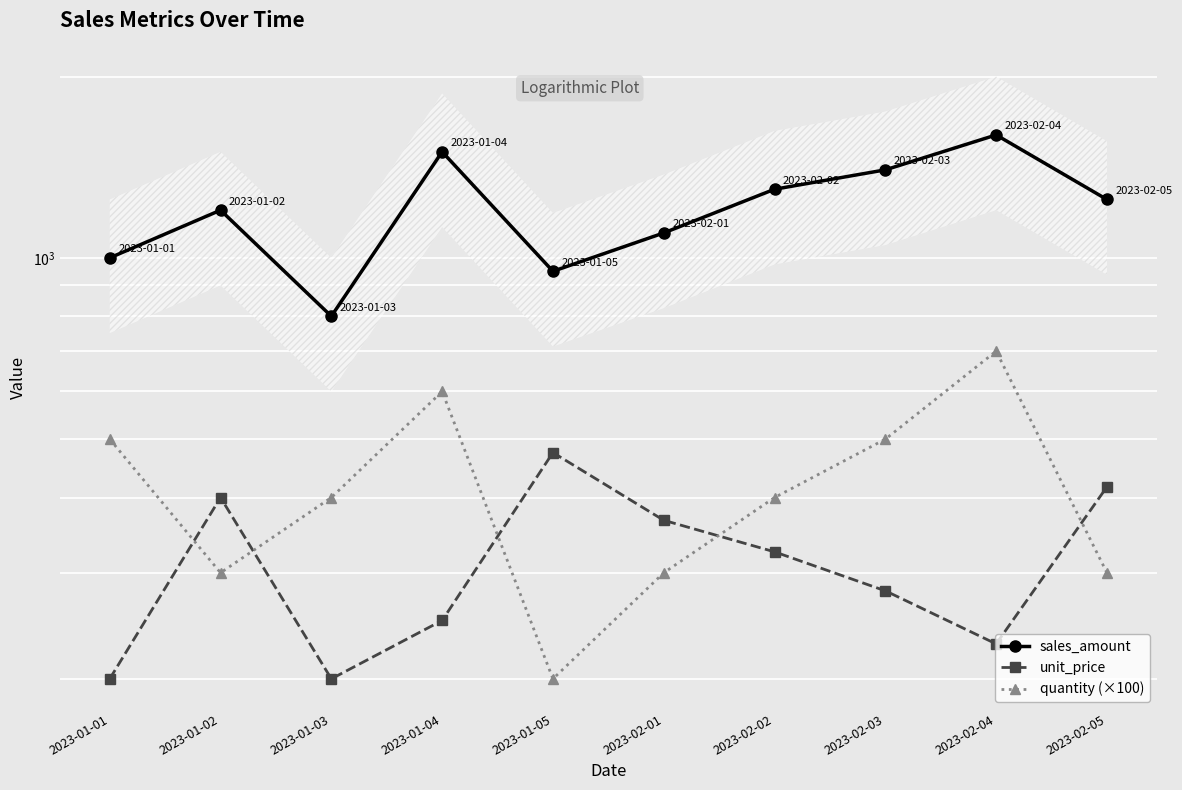

Reading left to right, extract all data points from this chart.

sales_amount: 2023-01-01=1000.0	2023-01-02=1200.0	2023-01-03=800.0	2023-01-04=1500.0	2023-01-05=950.0	2023-02-01=1100.0	2023-02-02=1300.0	2023-02-03=1400.0	2023-02-04=1600.0	2023-02-05=1250.0
unit_price: 2023-01-01=200.0	2023-01-02=400.0	2023-01-03=200.0	2023-01-04=250.0	2023-01-05=475.0	2023-02-01=366.7	2023-02-02=325.0	2023-02-03=280.0	2023-02-04=228.6	2023-02-05=416.7
quantity (×100): 2023-01-01=500.0	2023-01-02=300.0	2023-01-03=400.0	2023-01-04=600.0	2023-01-05=200.0	2023-02-01=300.0	2023-02-02=400.0	2023-02-03=500.0	2023-02-04=700.0	2023-02-05=300.0